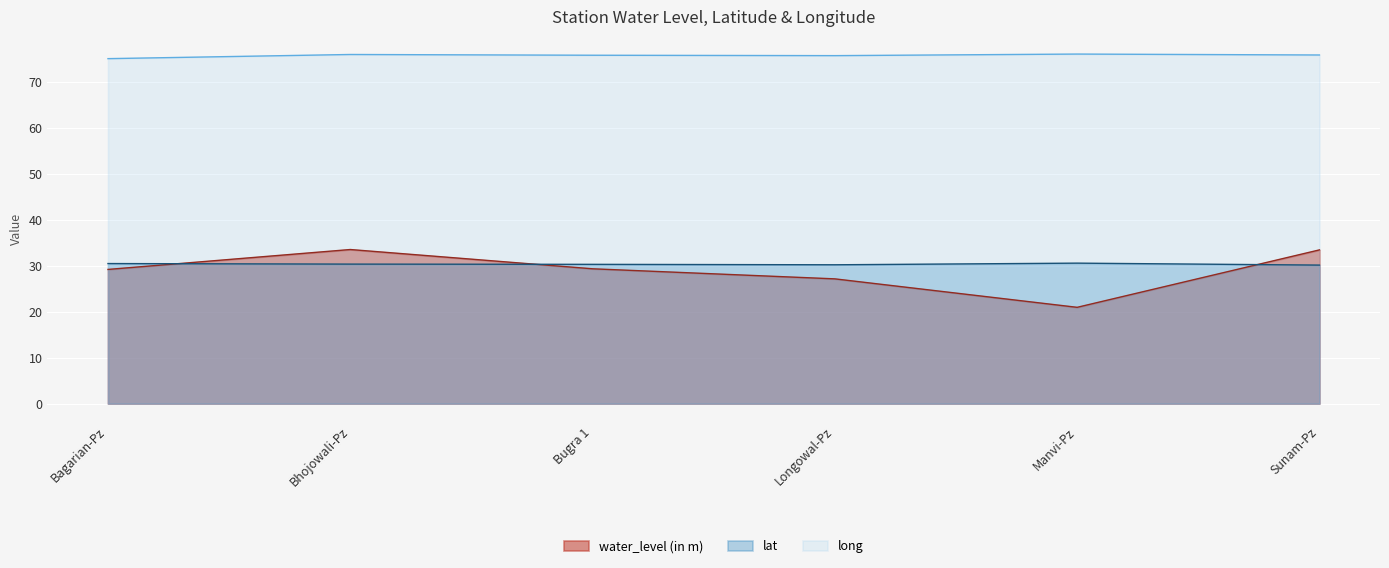

Which series has the largest total across all categories?

long